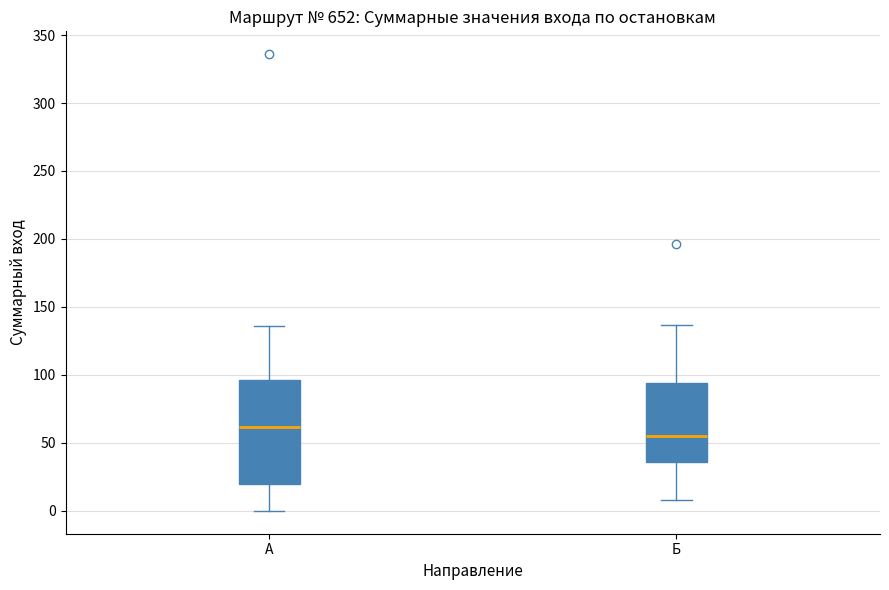

Reading left to right, transcribe this box plot: for each box, give where its median line is, the range the box spans, and where its two whiskers end, as read against the y-axis. The values are not printed on the chart, so give them approximately, as read against the axis.

А: median 60, box 20 to 95, whiskers 0 to 135
Б: median 55, box 35 to 95, whiskers 10 to 135